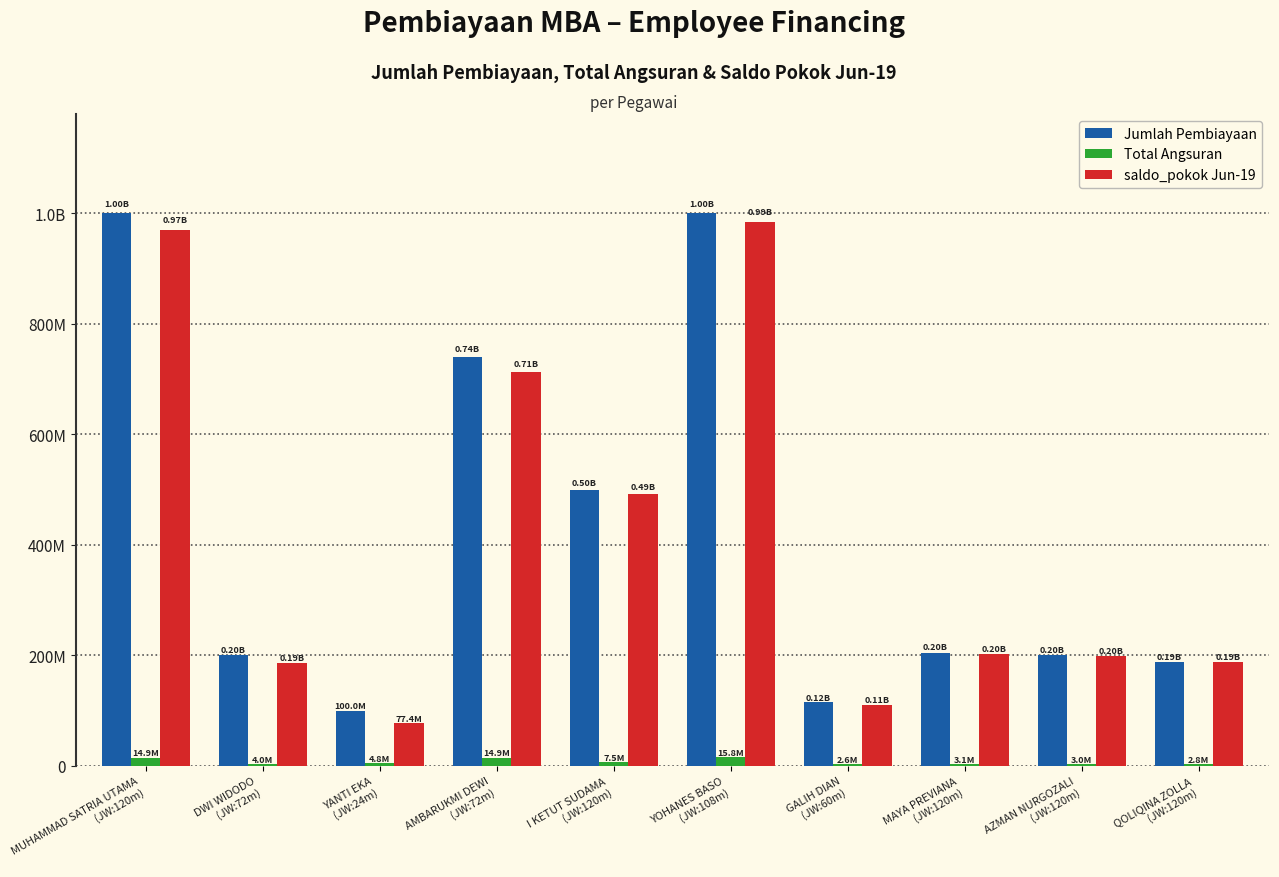

What are all the series names shown in the legend?

Jumlah Pembiayaan, Total Angsuran, saldo_pokok Jun-19